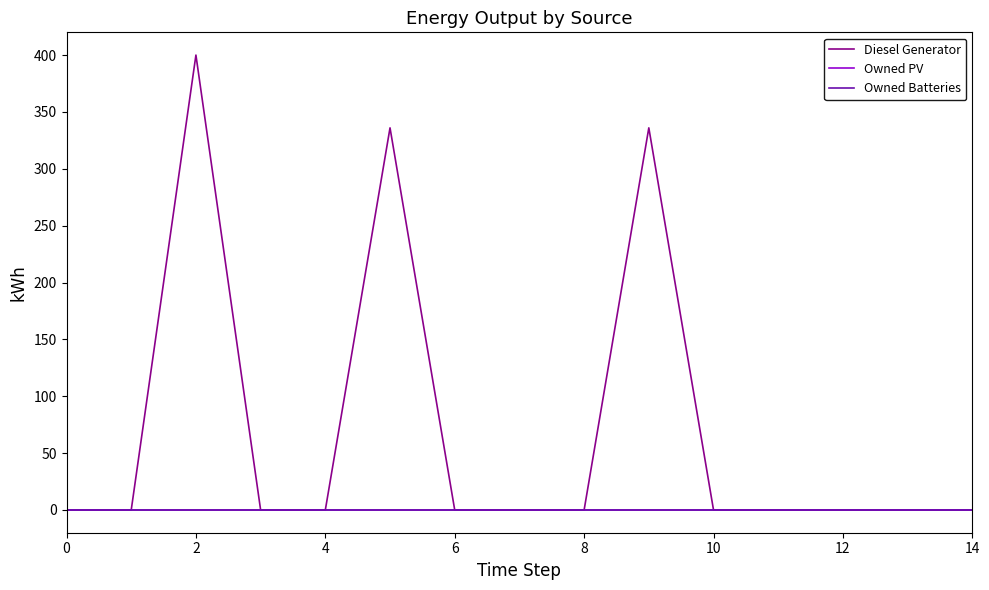

Does the chart display data point markers on the line(s)?

No